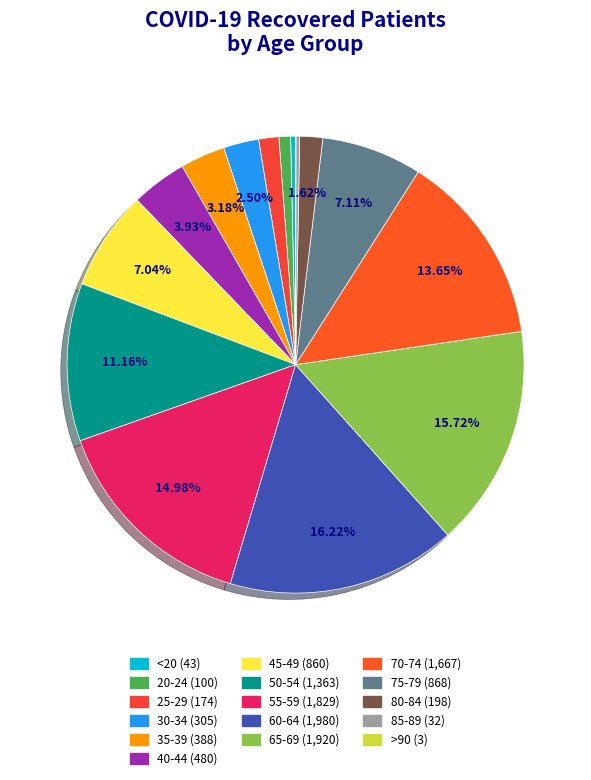

Rank the categories by value from highest to lowest.

60-64, 65-69, 55-59, 70-74, 50-54, 75-79, 45-49, 40-44, 35-39, 30-34, 80-84, 25-29, 20-24, <20, 85-89, >90